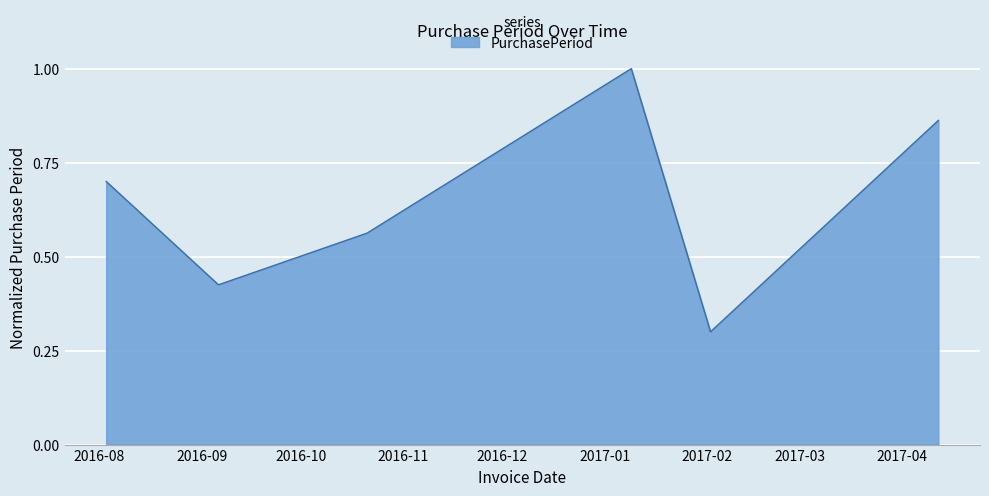

What is the sum of all values?

3.9